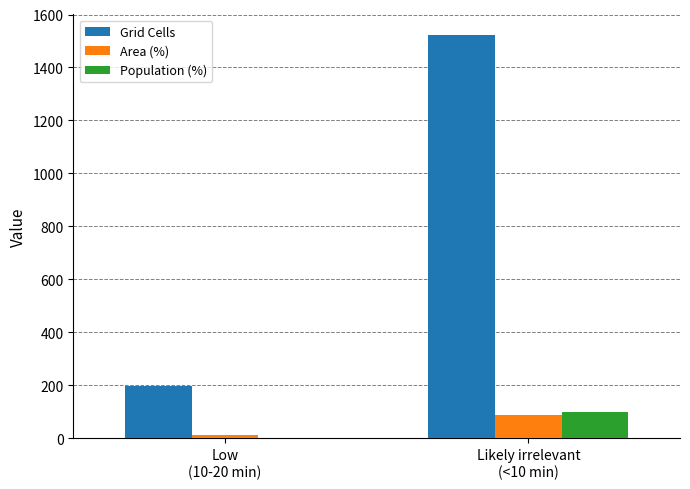

How many data points in Population (%) are above 99?

1